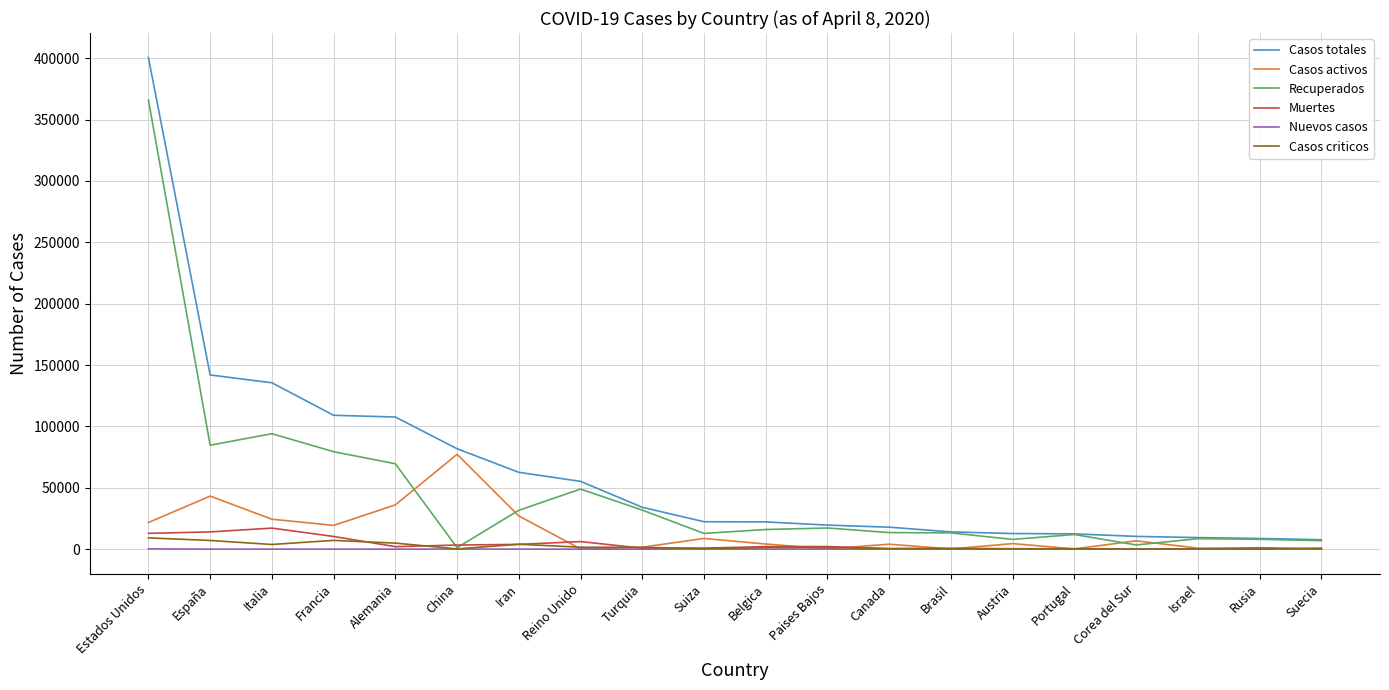

The value of Casos totales at España is 37830. True or false?

False